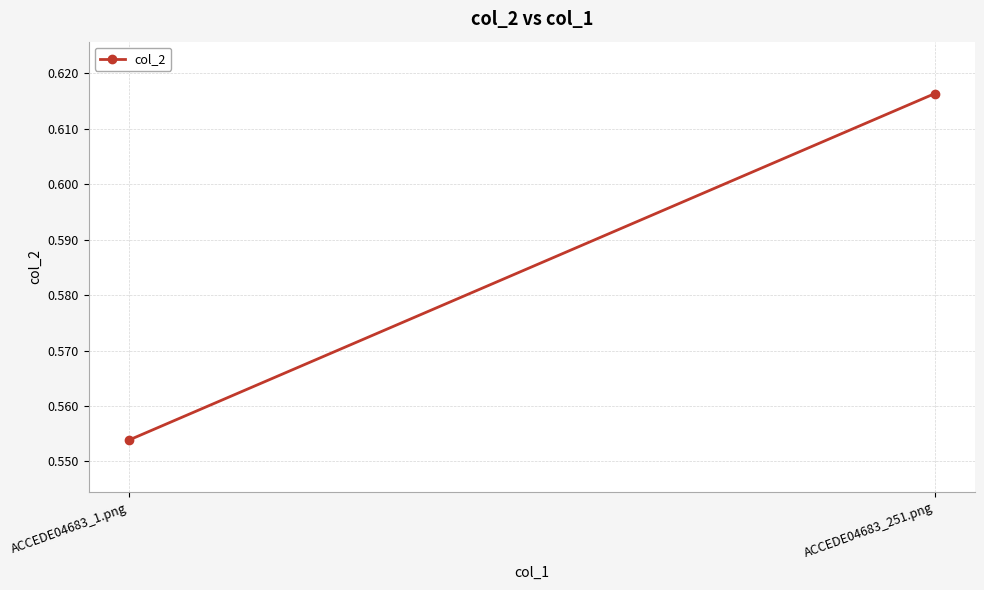

What position from the left is ACCEDE04683_251.png?

2